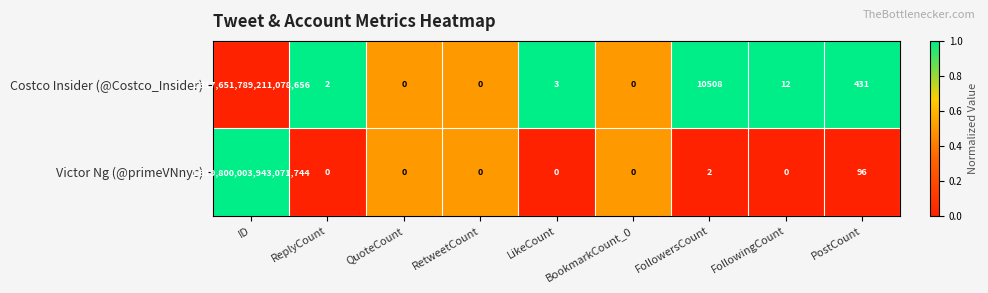

At which category is the sum across all series the highest?

ID